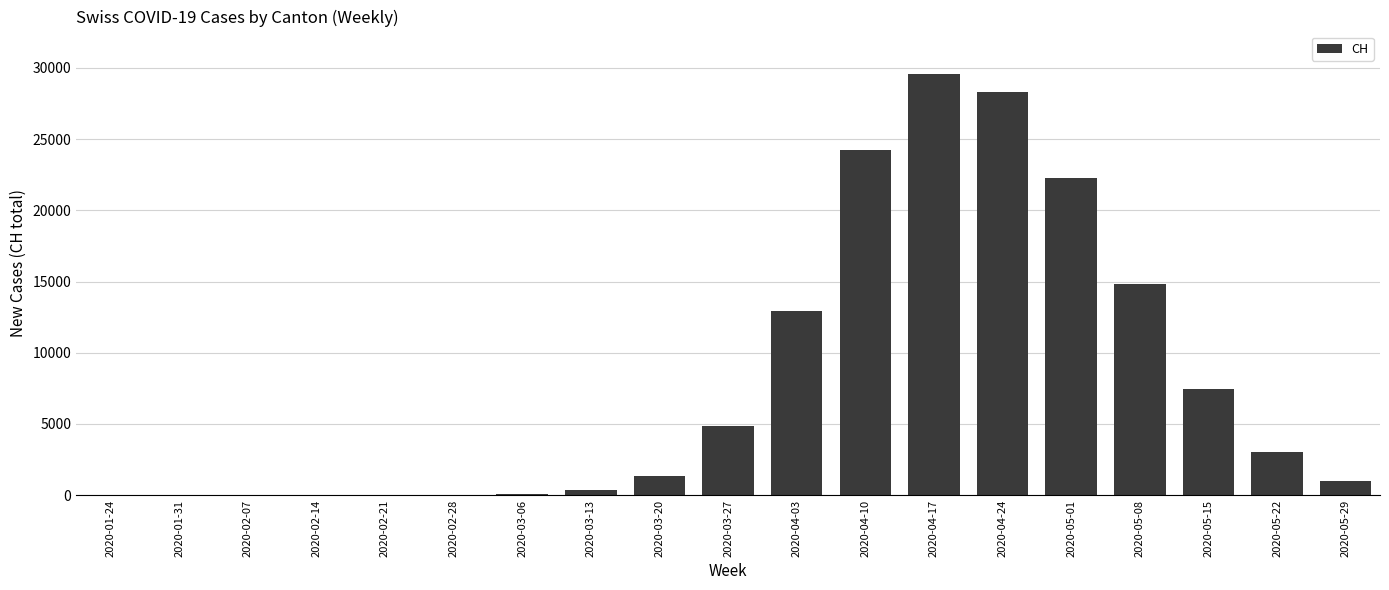

The chart shows a value of 28268 at 2020-04-24. True or false?

True